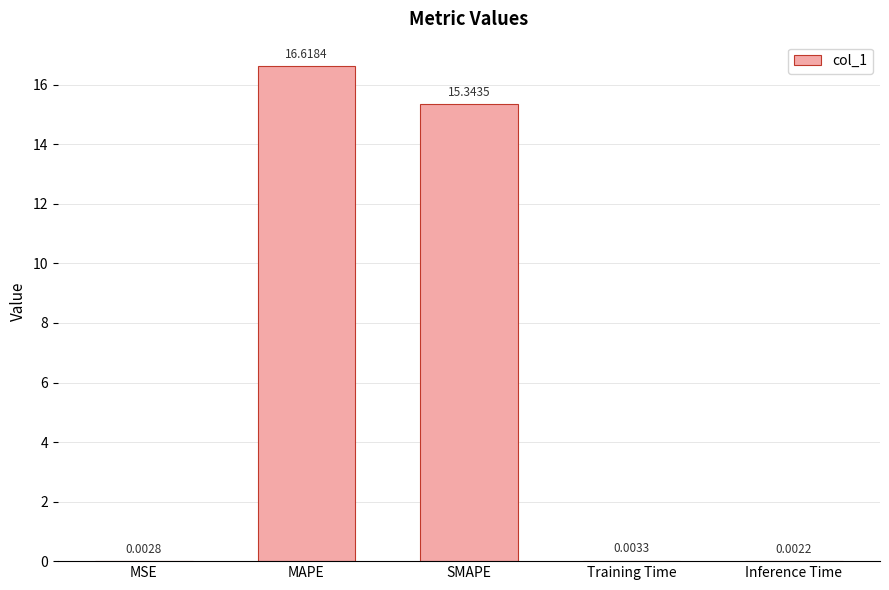

Between MAPE and MSE, which is larger?

MAPE